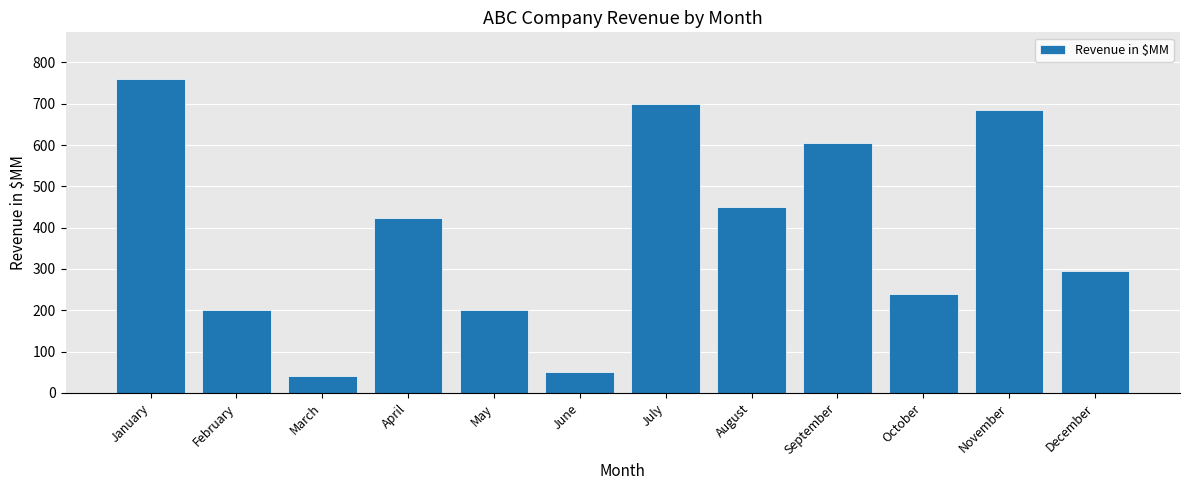

What is the difference between the second highest and minimum values?

658